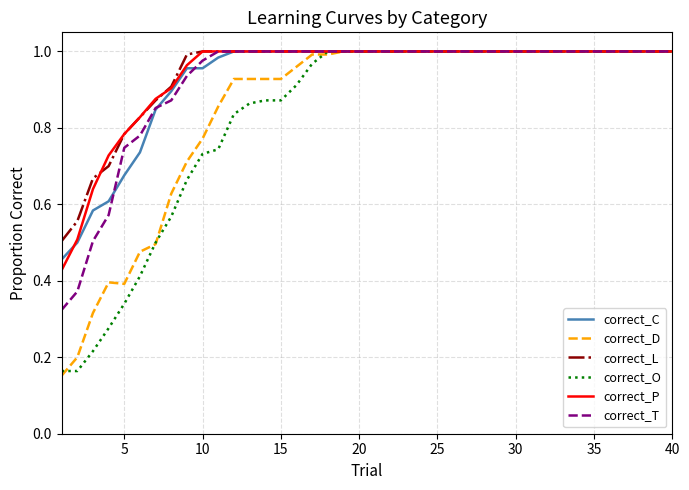

What is the value of the correct_P point at the 35th from the left?

1.0